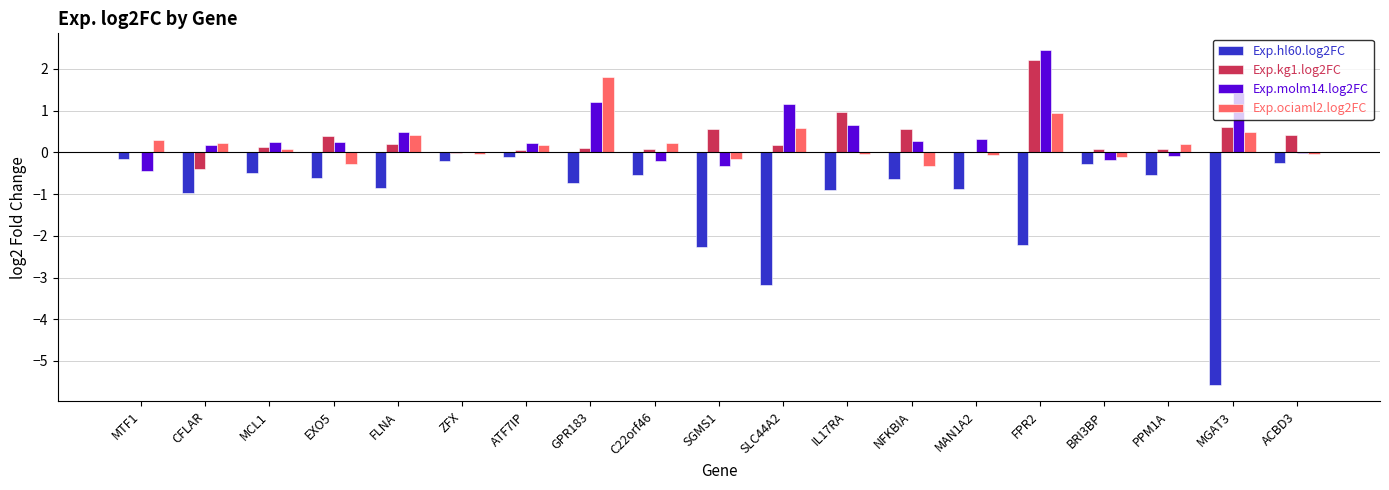

What is the sum of all Exp.kg1.log2FC values?

6.2